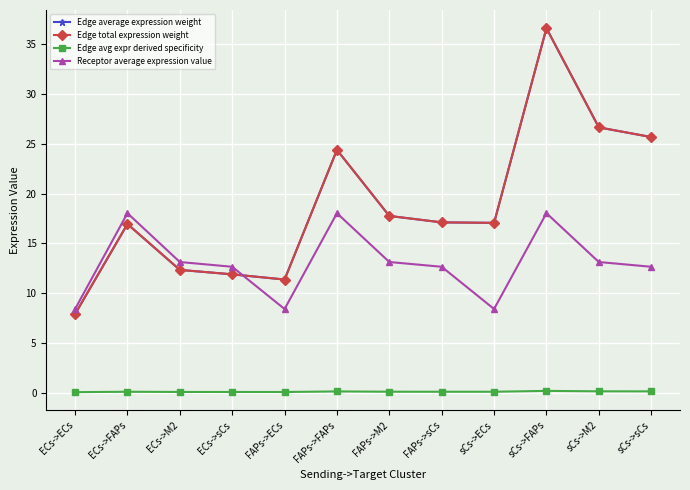

List the series in order of their peak value, highest first.

Edge average expression weight, Edge total expression weight, Receptor average expression value, Edge avg expr derived specificity